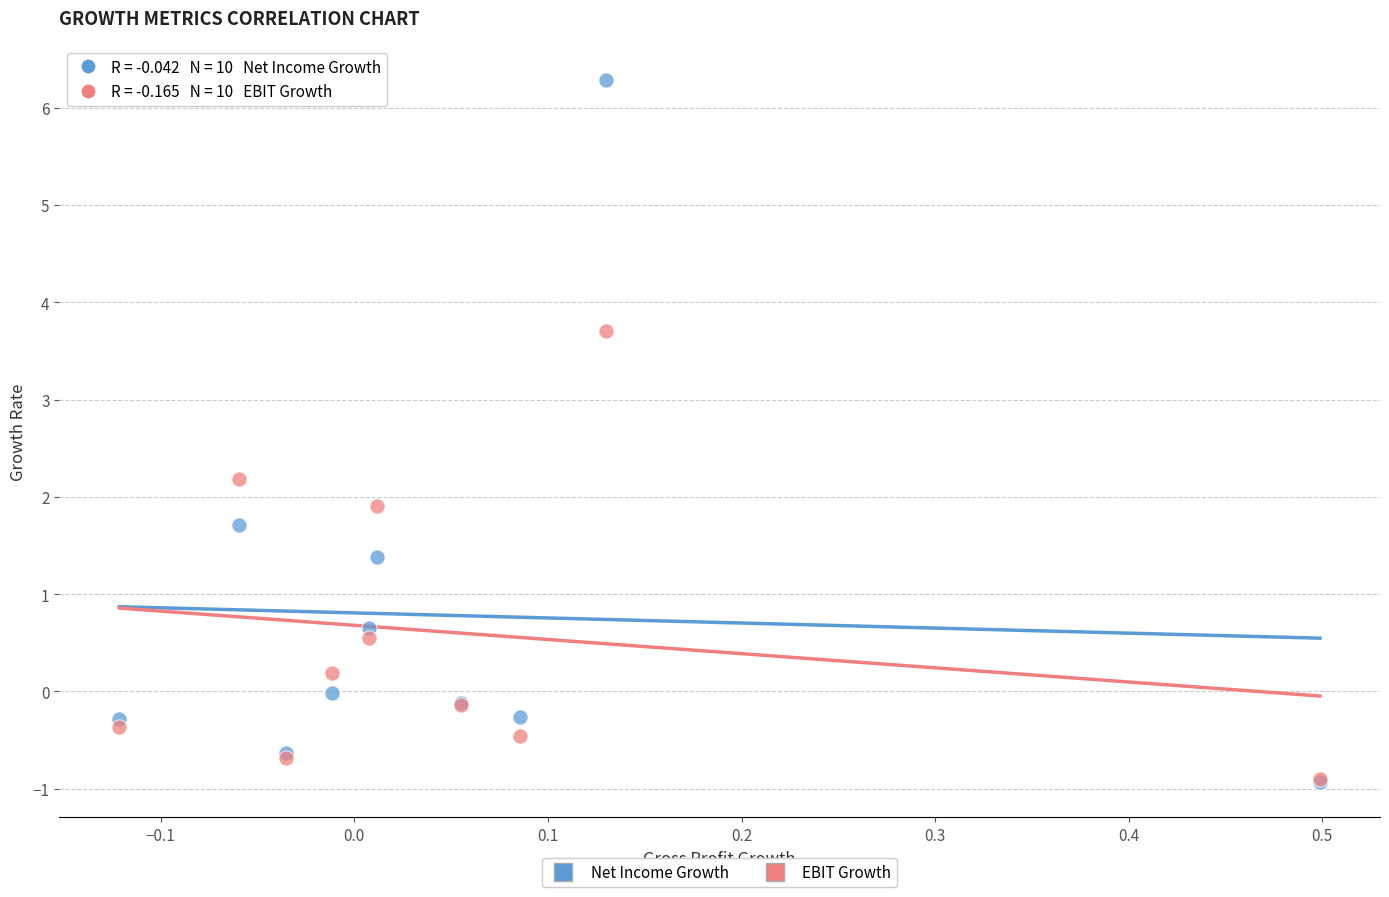

Across all series, what Y value is closest to 2?

1.9